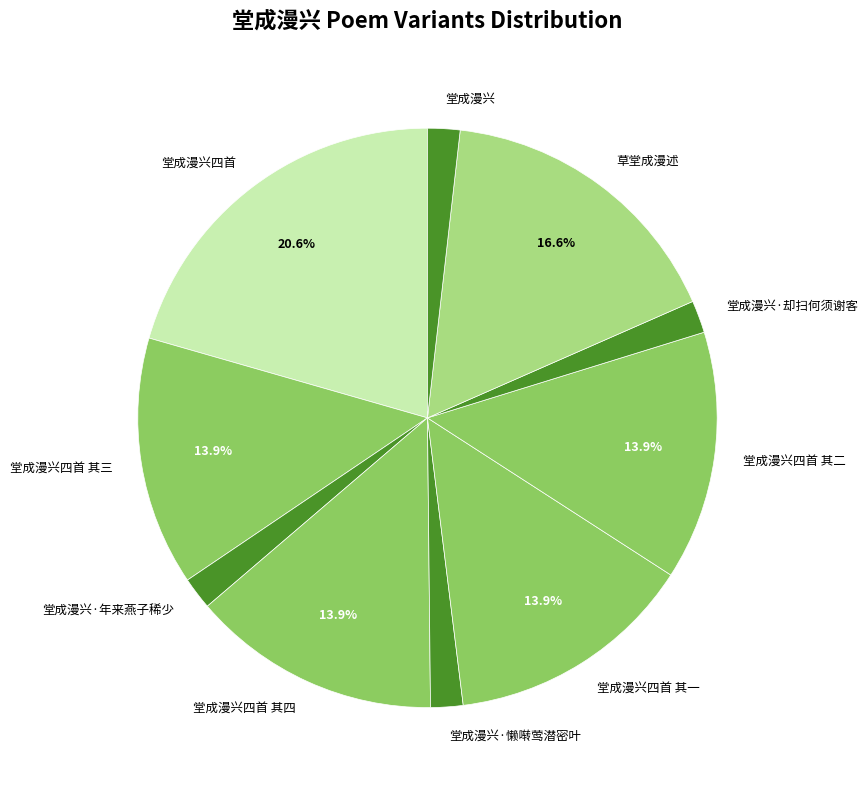

Which has a higher value, 堂成漫兴四首 其四 or 堂成漫兴四首?

堂成漫兴四首